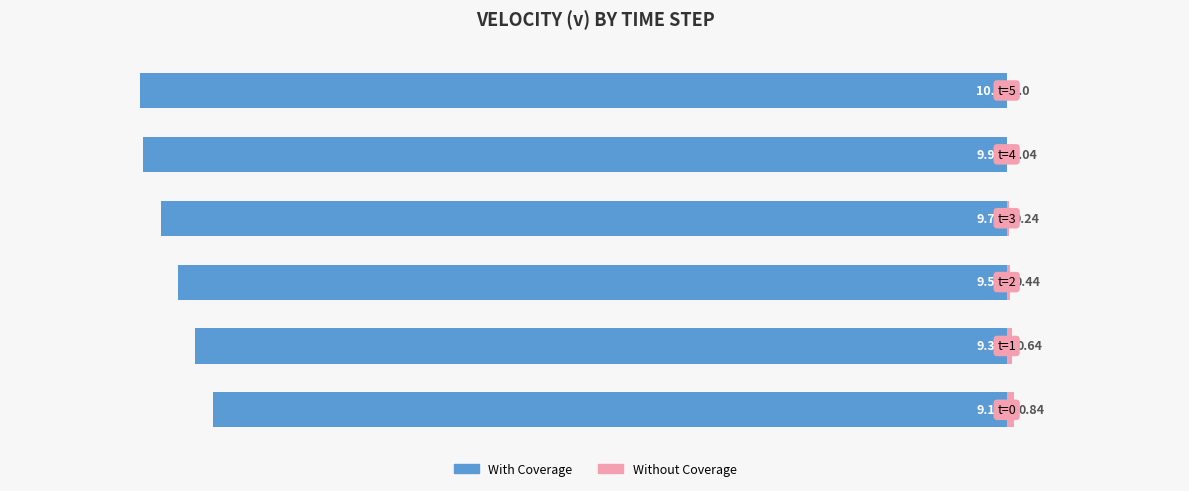

Between 4 and 5, which series saw the biggest shift?

With Coverage